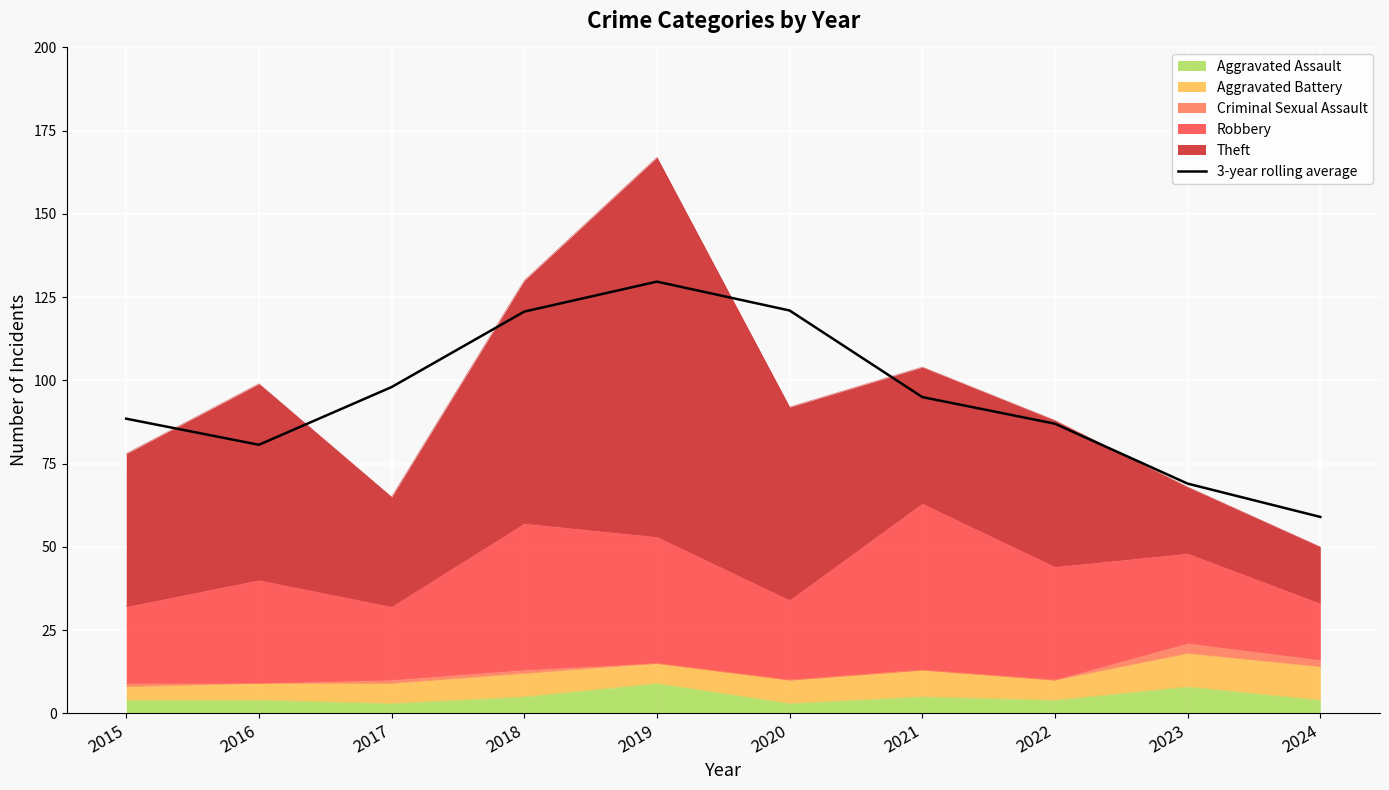

What is the difference between the maximum and minimum values?

70.7